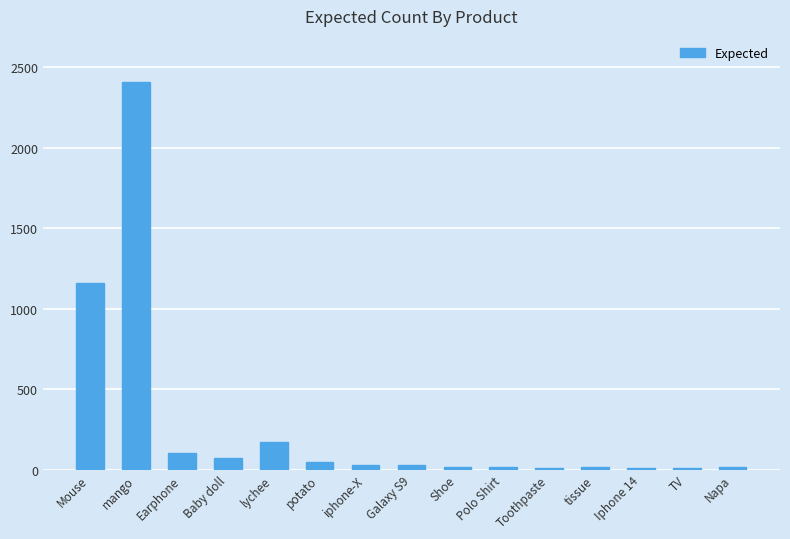

The value at Baby doll is 72. True or false?

True